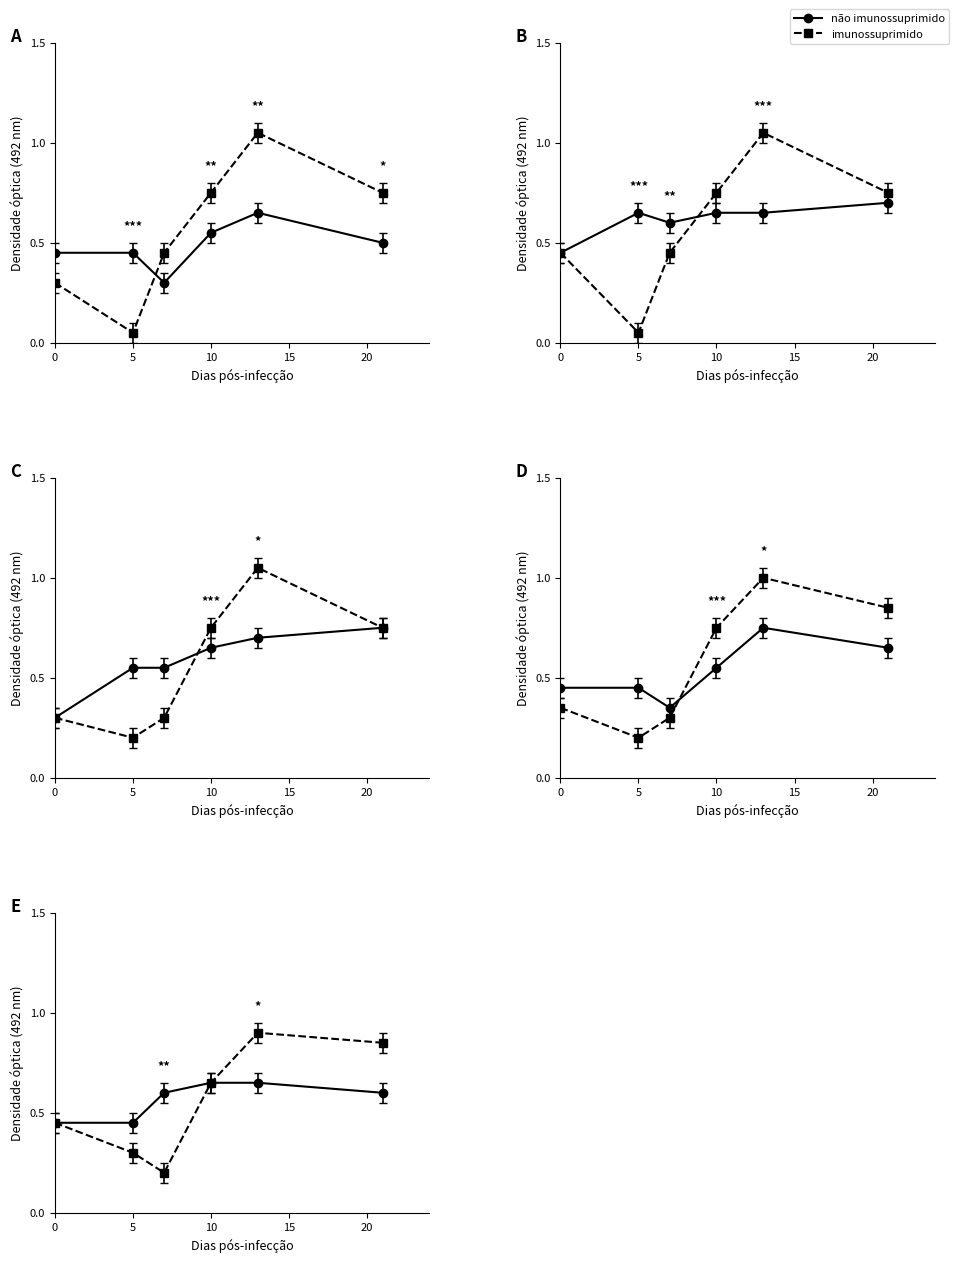

What is the difference between the second highest and minimum values in the não imunossuprimido series?

0.2